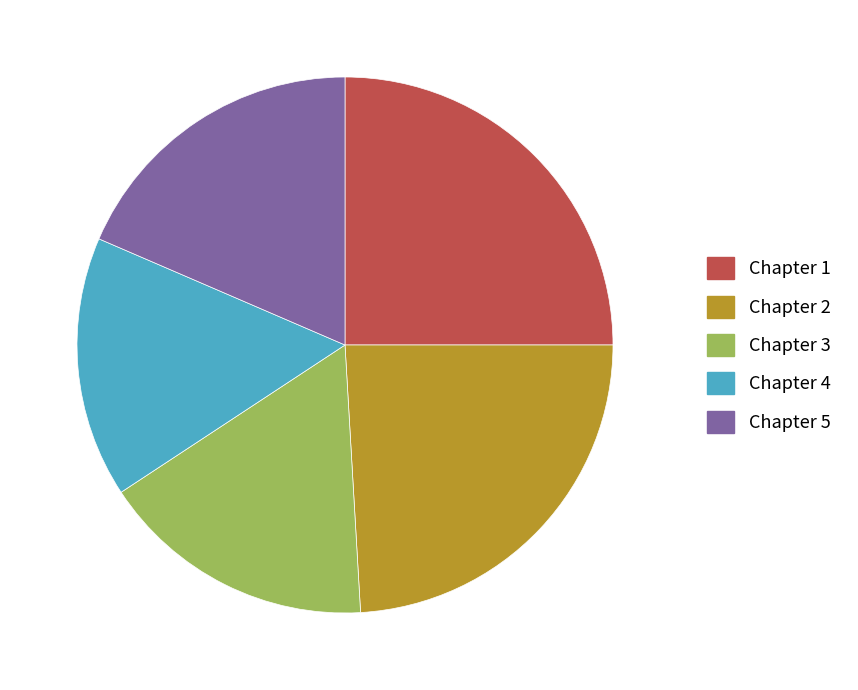

What is the ratio of the value at Chapter 4 to the value at Chapter 2?

0.7